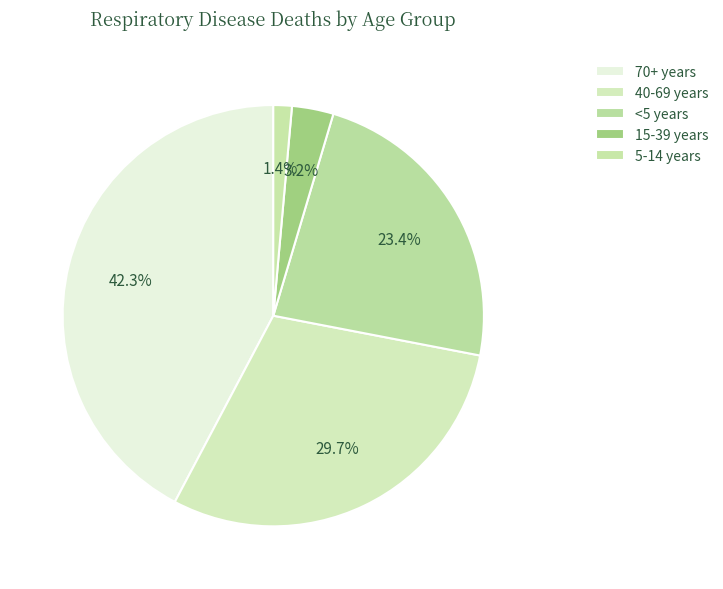

Count the number of slices in the pie.

5